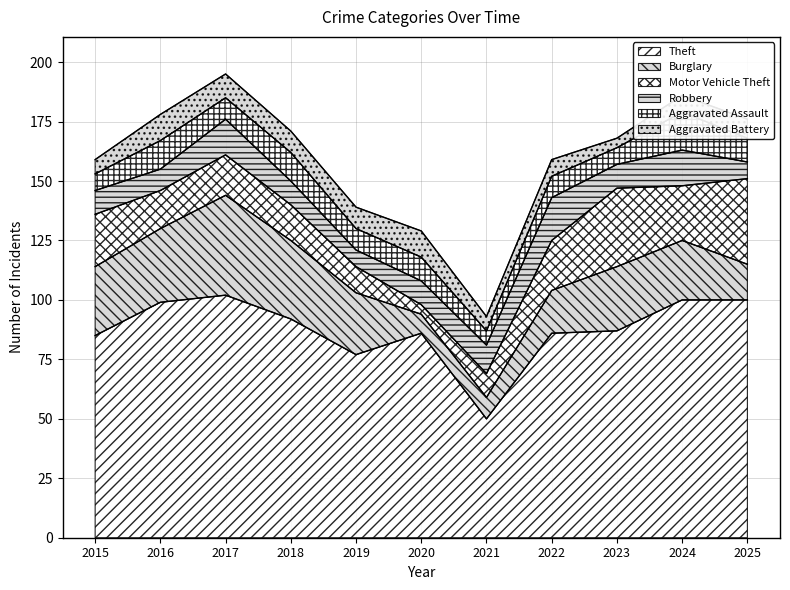

What is the difference between the Motor Vehicle Theft values at 2019 and 2017?

6